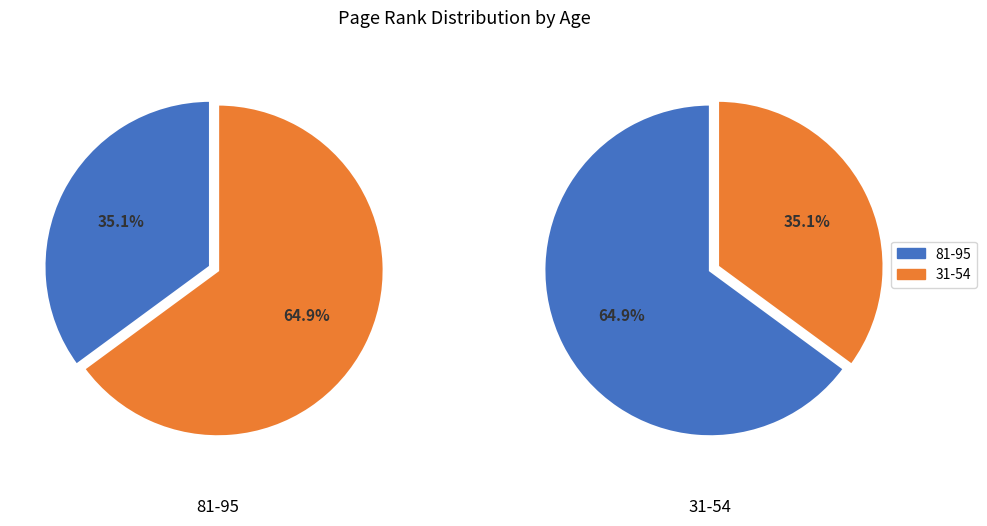

True or false: 31-54 accounts for 54% of the total.

False